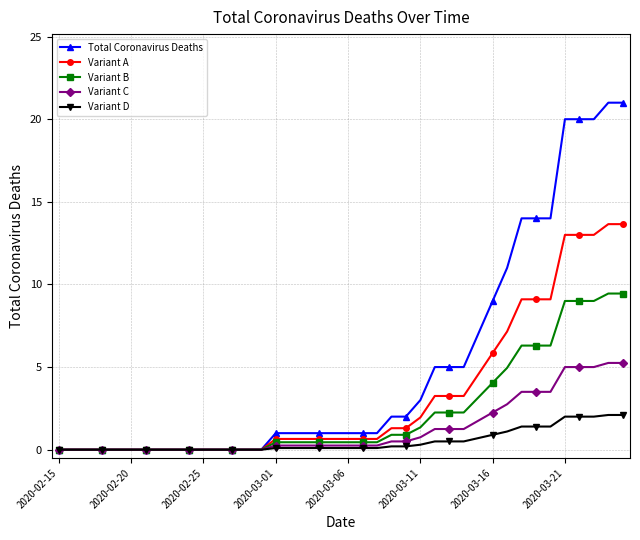

How many lines are shown in the chart?

5